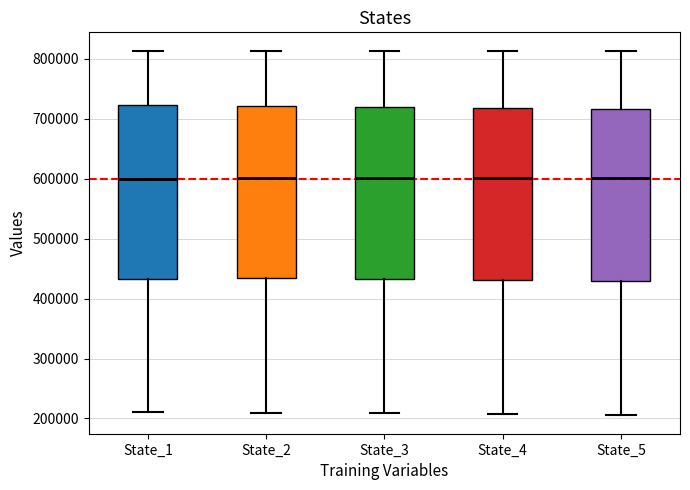

Reading left to right, read every box against the y-axis: the position of its median line, the range the box covers, and the ends of its whiskers. The values are not printed on the chart, so give them approximately, as read against the axis.

State_1: median 600000, box 430000 to 720000, whiskers 210000 to 810000
State_2: median 600000, box 430000 to 720000, whiskers 210000 to 810000
State_3: median 600000, box 430000 to 720000, whiskers 210000 to 810000
State_4: median 600000, box 430000 to 720000, whiskers 210000 to 810000
State_5: median 600000, box 430000 to 720000, whiskers 200000 to 810000